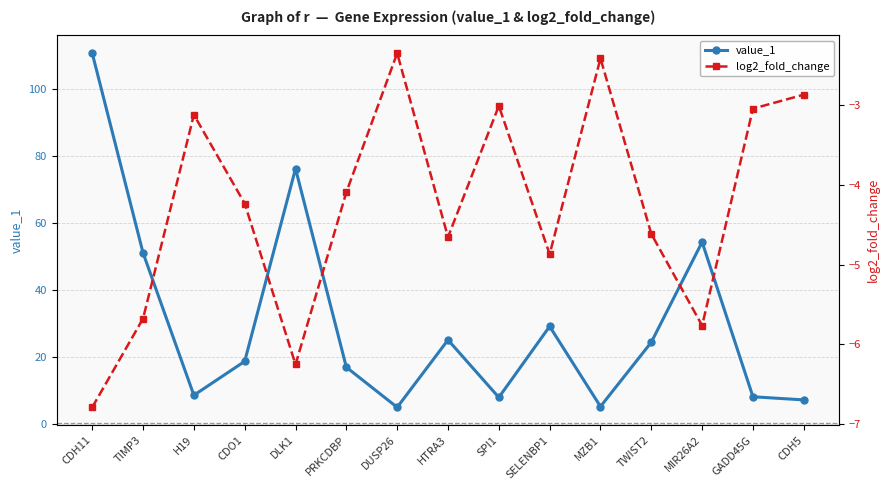

Read the log2_fold_change value at DLK1.

-6.3